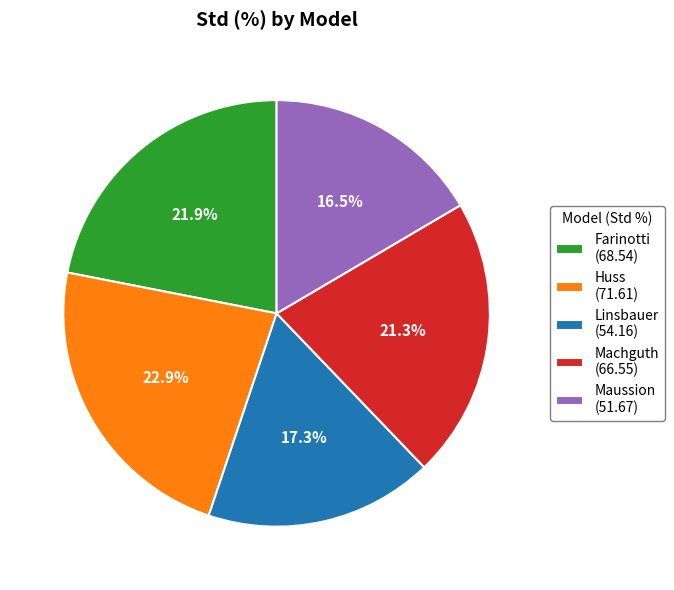

To the nearest percent, what percentage of the pie is Linsbauer?

17%